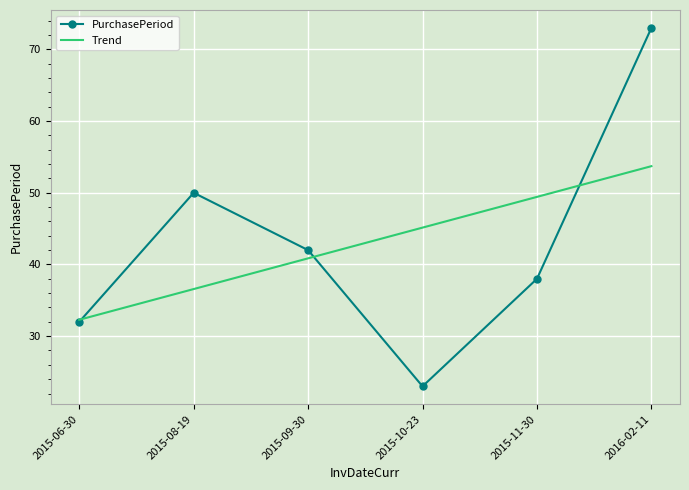

True or false: there are more than 0 points higher than both neighbors.

True